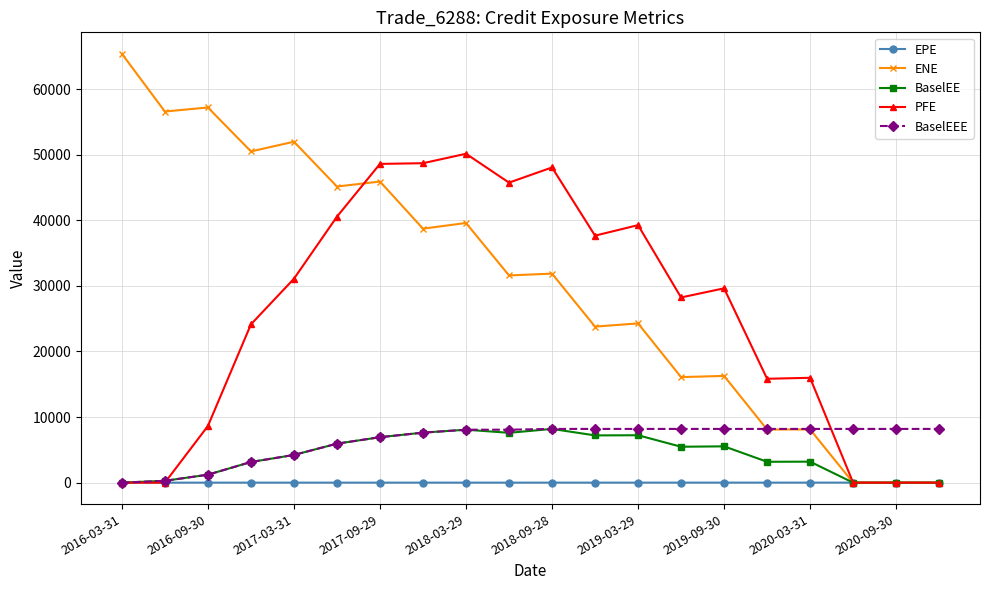

At how many categories does at least one series exceed 44849?

11